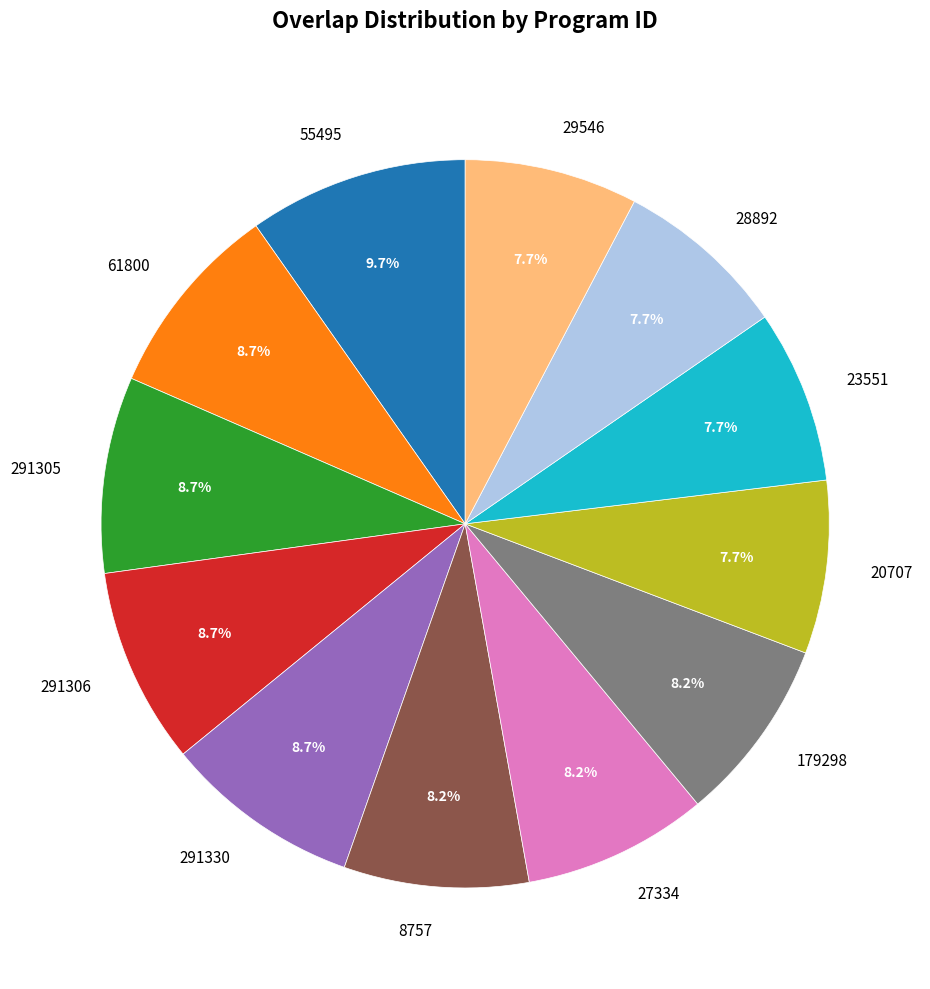

True or false: 291306 accounts for 1% of the total.

False